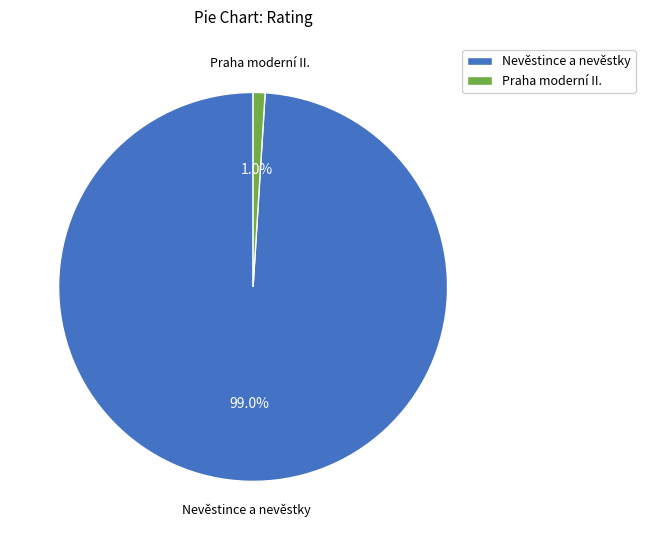

Count the number of slices in the pie.

2